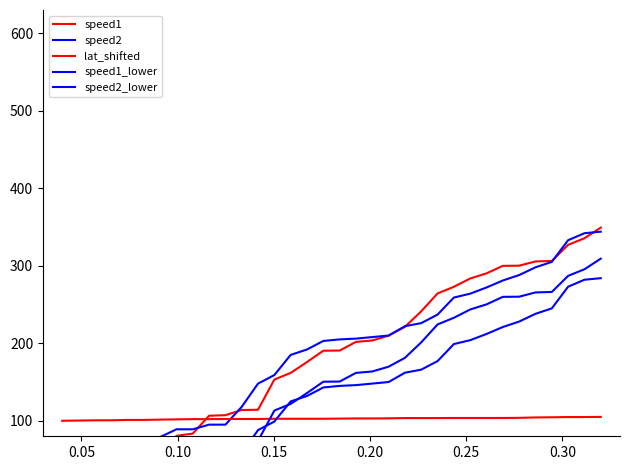

Is the value of speed2 at 9 greater than the value of speed1 at 13?

No